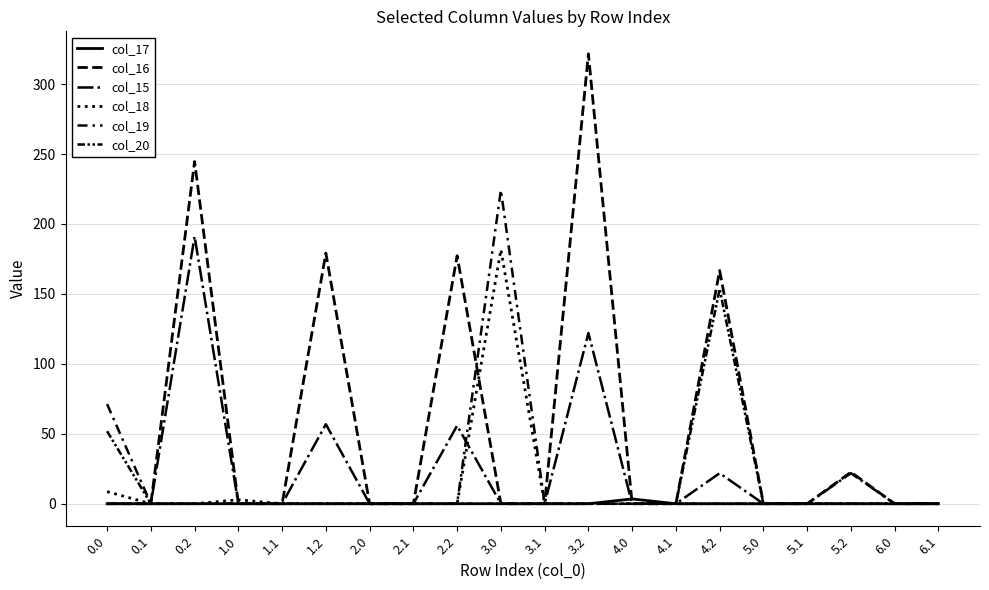

Does the chart have visible grid lines?

Yes